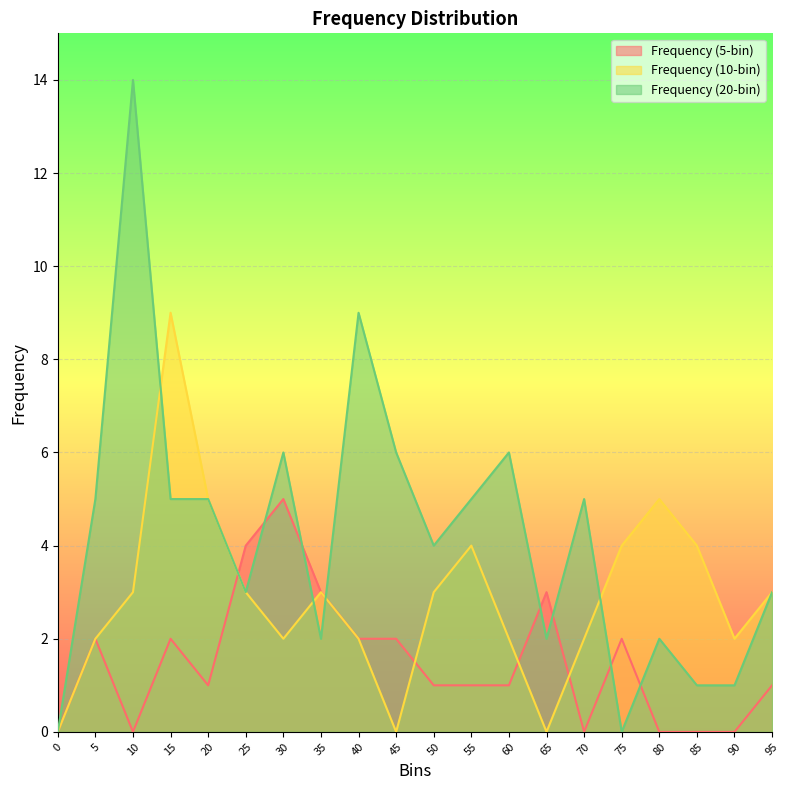

At which label is Frequency (20-bin) closest to 7?

30